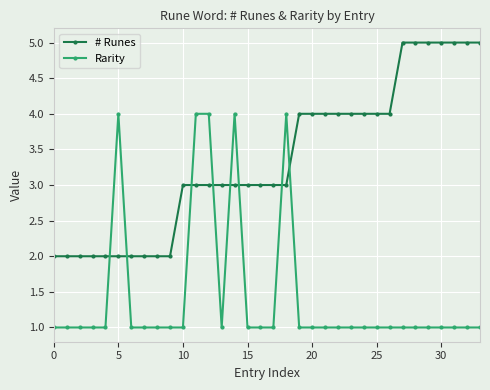

What is the difference between the second highest and minimum values in the # Runes series?

3